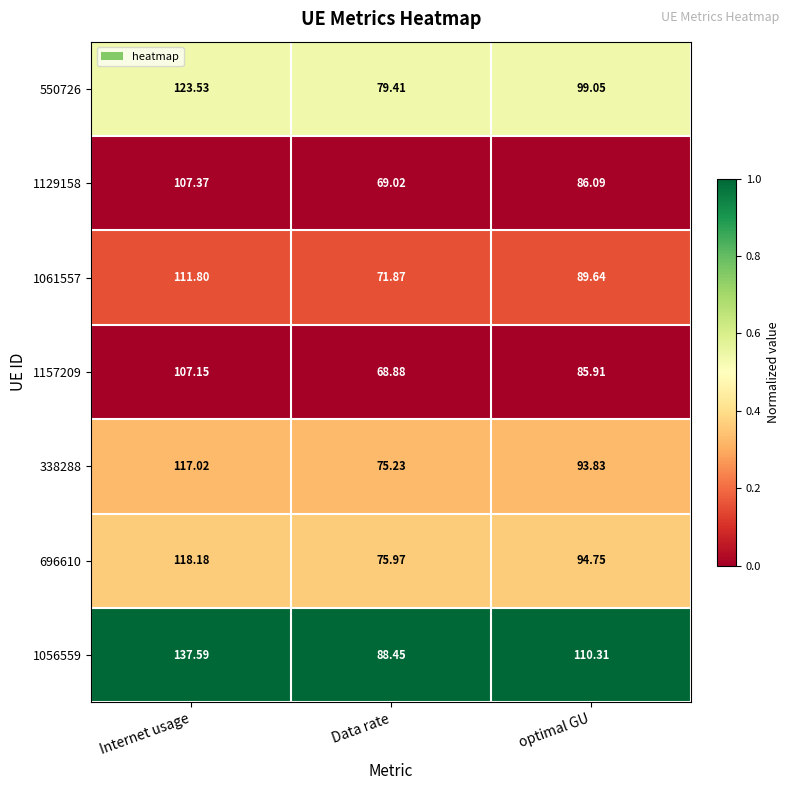

Rank the categories by 696610 value from highest to lowest.

Internet usage, optimal GU, Data rate